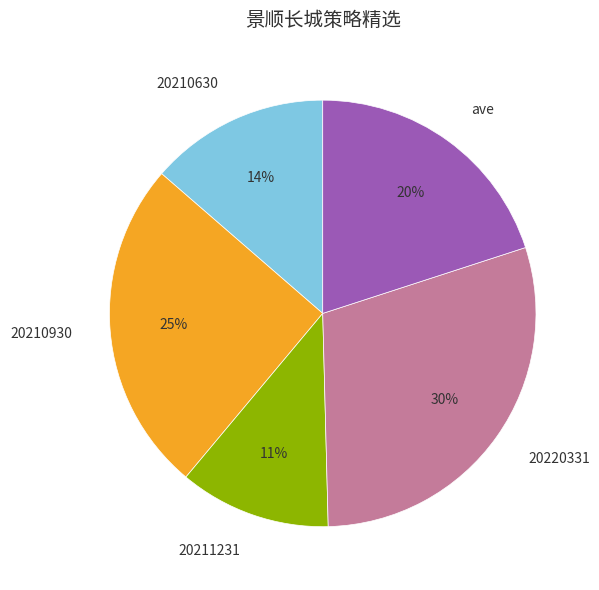

Rank the categories by value from highest to lowest.

20220331, 20210930, ave, 20210630, 20211231